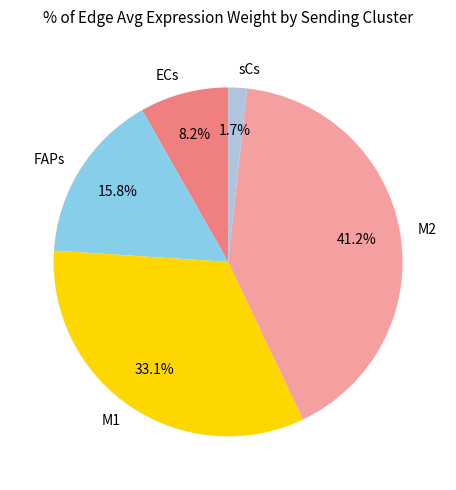

Which category has the biggest portion of the pie?

M2